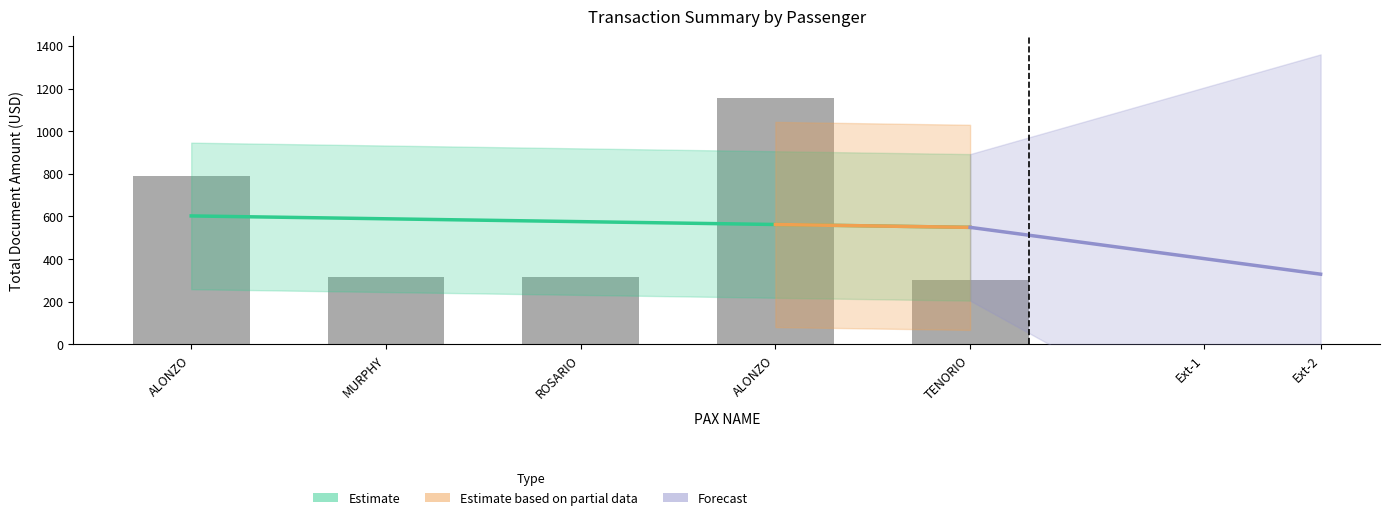

True or false: the data shows 137 at TENORIO.

False